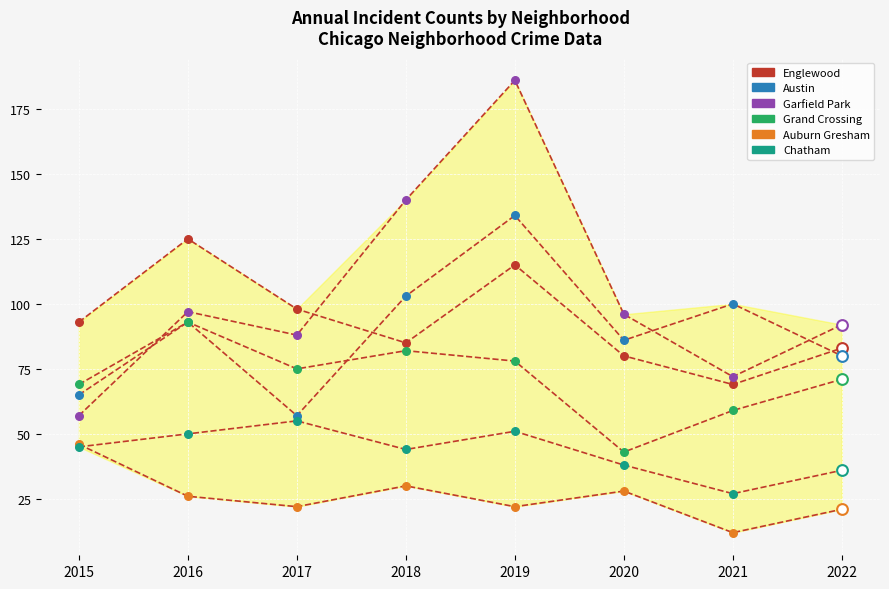

At which category is the sum across all series the highest?

2019